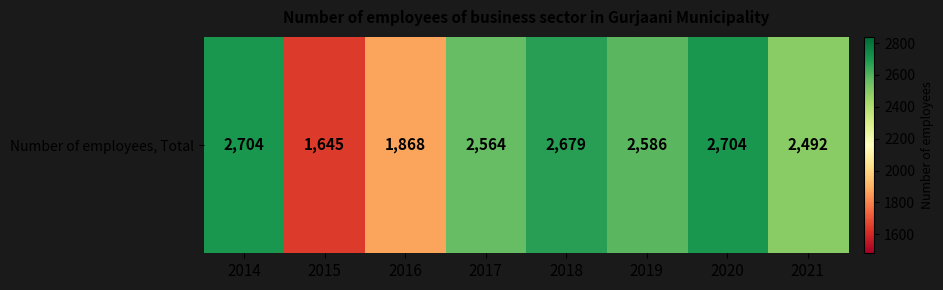

Reading right to left, list all the values displayed in this chart.

2021=2492	2020=2704	2019=2586	2018=2679	2017=2564	2016=1868	2015=1645	2014=2704